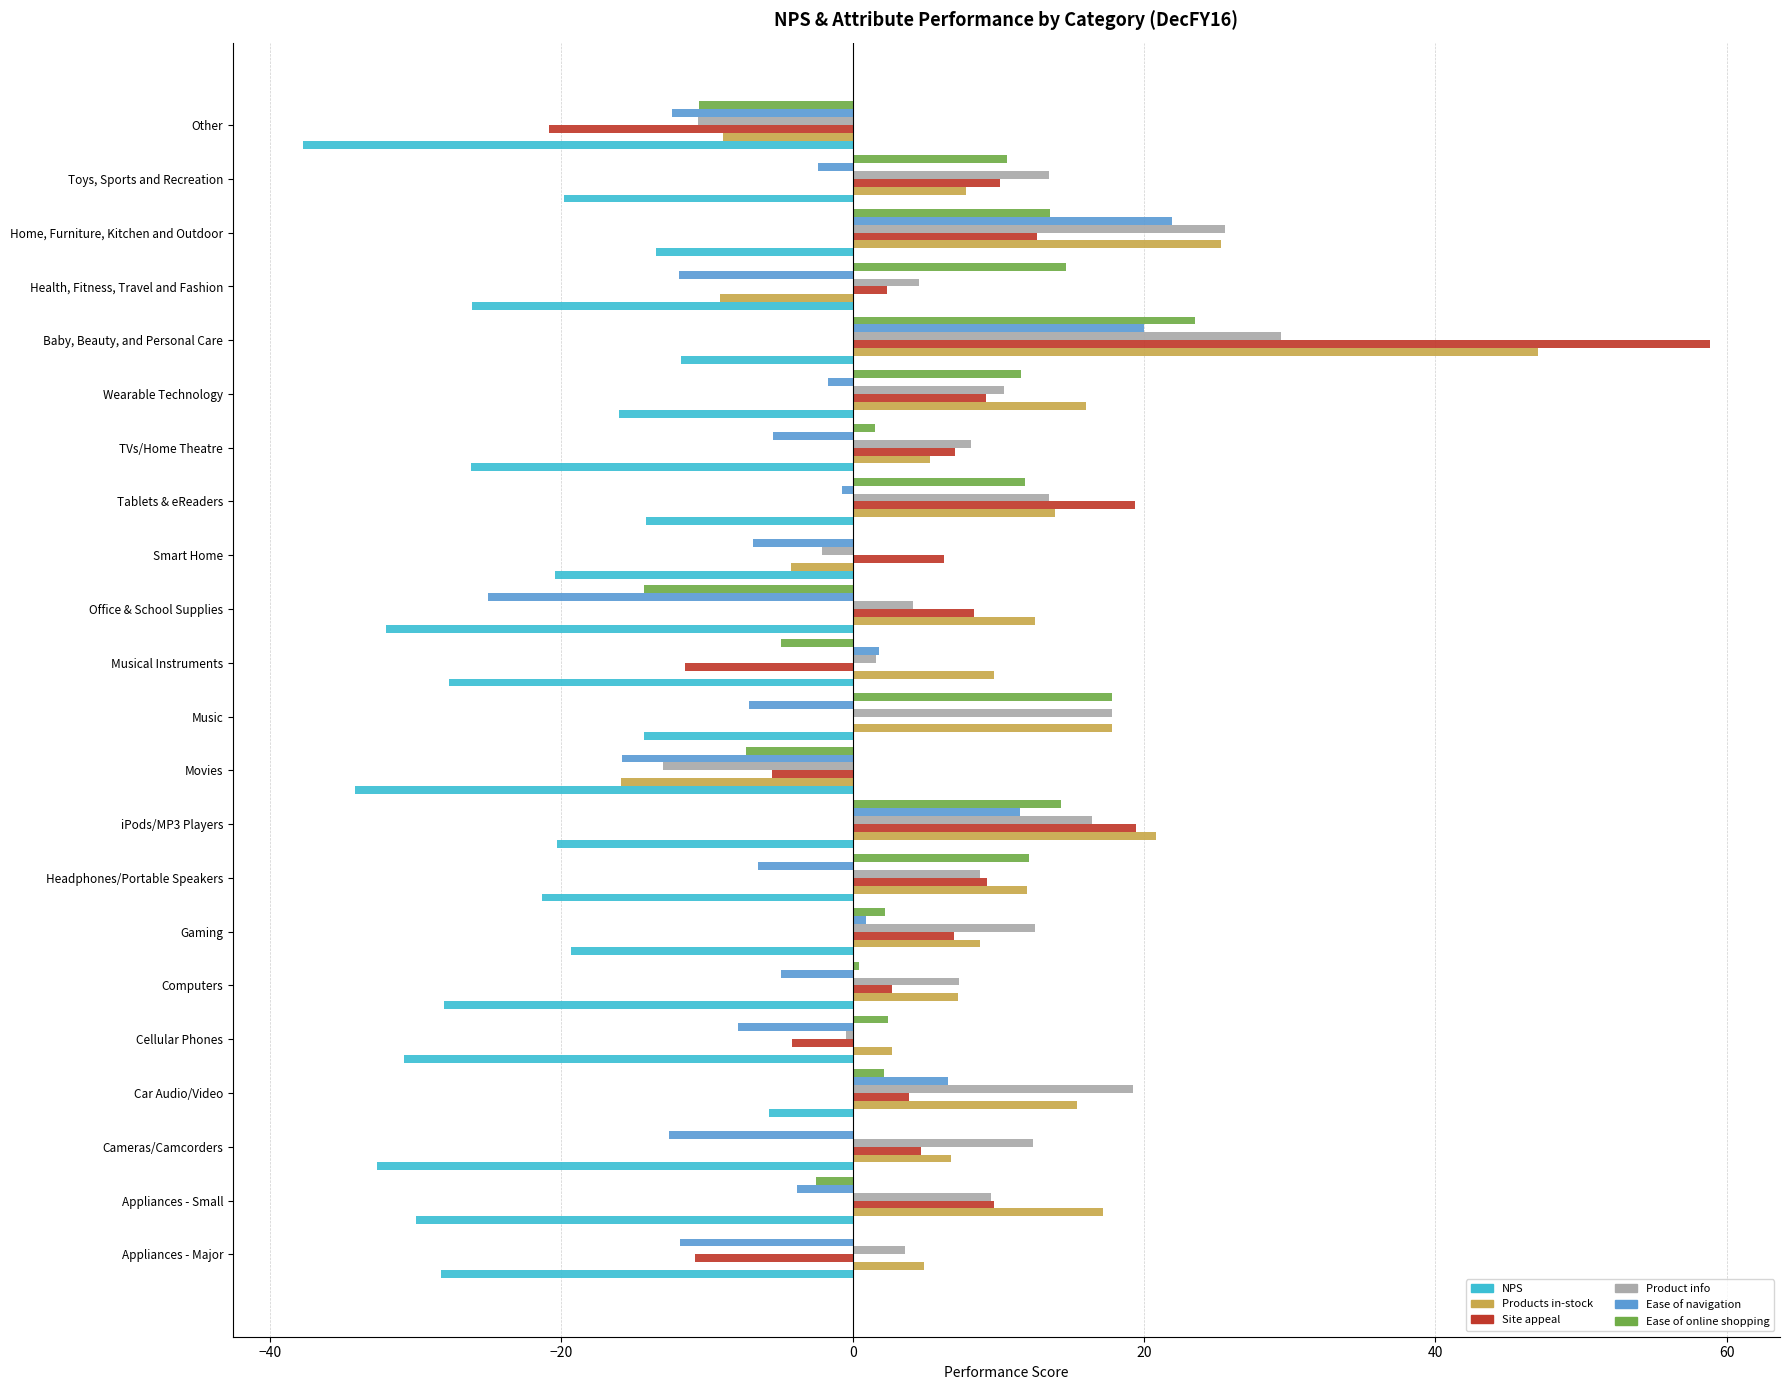

Is the value of Ease of navigation at Home, Furniture, Kitchen and Outdoor greater than the value of Product info at Appliances - Major?

Yes